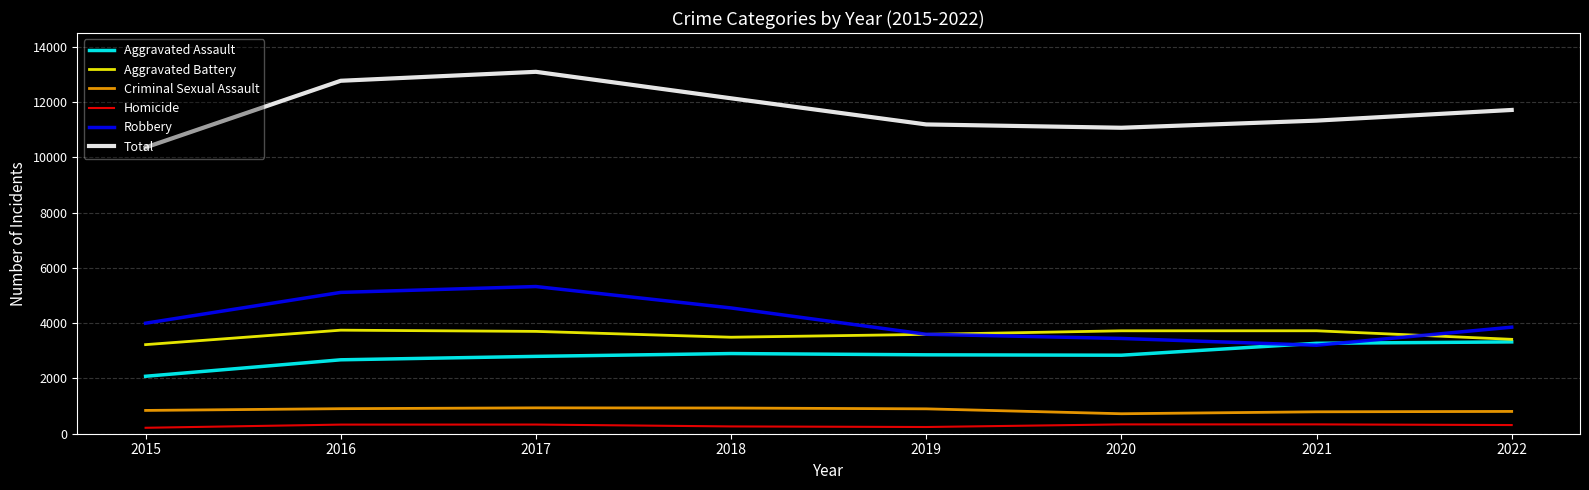

True or false: Homicide has a value of 337 at 2020.

True